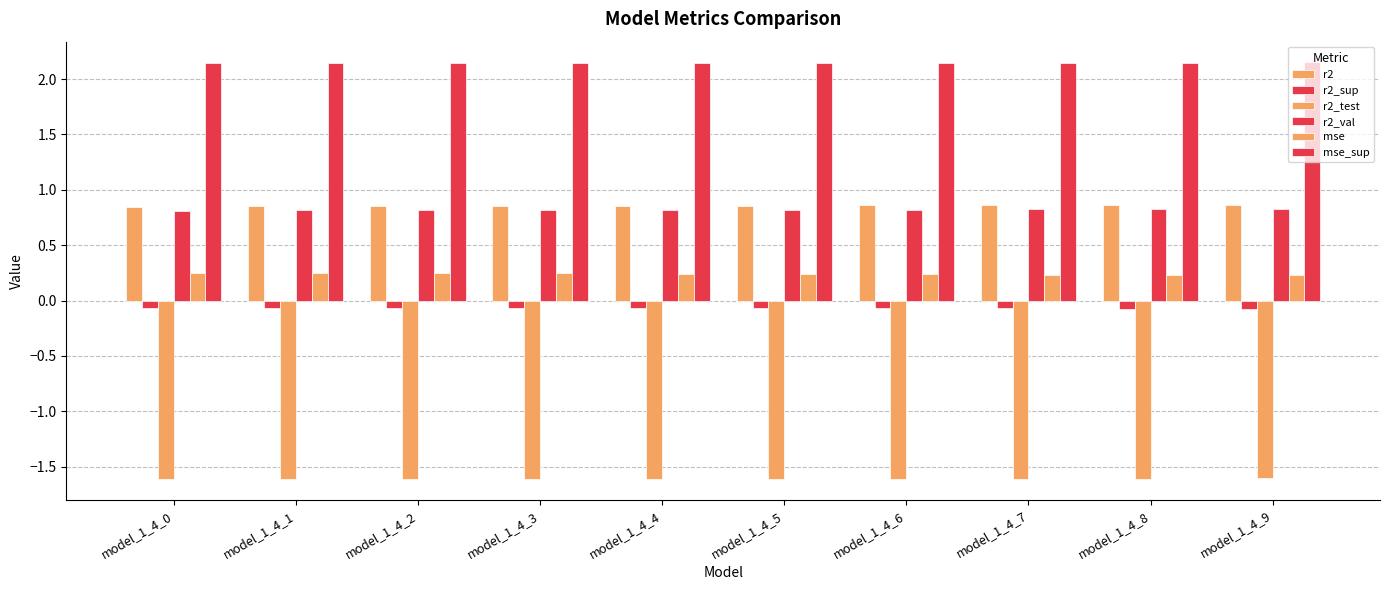

Reading left to right, extract all data points from this chart.

r2: model_1_4_0=0.8	model_1_4_1=0.9	model_1_4_2=0.9	model_1_4_3=0.9	model_1_4_4=0.9	model_1_4_5=0.9	model_1_4_6=0.9	model_1_4_7=0.9	model_1_4_8=0.9	model_1_4_9=0.9
r2_sup: model_1_4_0=-0.1	model_1_4_1=-0.1	model_1_4_2=-0.1	model_1_4_3=-0.1	model_1_4_4=-0.1	model_1_4_5=-0.1	model_1_4_6=-0.1	model_1_4_7=-0.1	model_1_4_8=-0.1	model_1_4_9=-0.1
r2_test: model_1_4_0=-1.6	model_1_4_1=-1.6	model_1_4_2=-1.6	model_1_4_3=-1.6	model_1_4_4=-1.6	model_1_4_5=-1.6	model_1_4_6=-1.6	model_1_4_7=-1.6	model_1_4_8=-1.6	model_1_4_9=-1.6
r2_val: model_1_4_0=0.8	model_1_4_1=0.8	model_1_4_2=0.8	model_1_4_3=0.8	model_1_4_4=0.8	model_1_4_5=0.8	model_1_4_6=0.8	model_1_4_7=0.8	model_1_4_8=0.8	model_1_4_9=0.8
mse: model_1_4_0=0.3	model_1_4_1=0.3	model_1_4_2=0.2	model_1_4_3=0.2	model_1_4_4=0.2	model_1_4_5=0.2	model_1_4_6=0.2	model_1_4_7=0.2	model_1_4_8=0.2	model_1_4_9=0.2
mse_sup: model_1_4_0=2.1	model_1_4_1=2.1	model_1_4_2=2.1	model_1_4_3=2.1	model_1_4_4=2.1	model_1_4_5=2.1	model_1_4_6=2.1	model_1_4_7=2.1	model_1_4_8=2.1	model_1_4_9=2.1